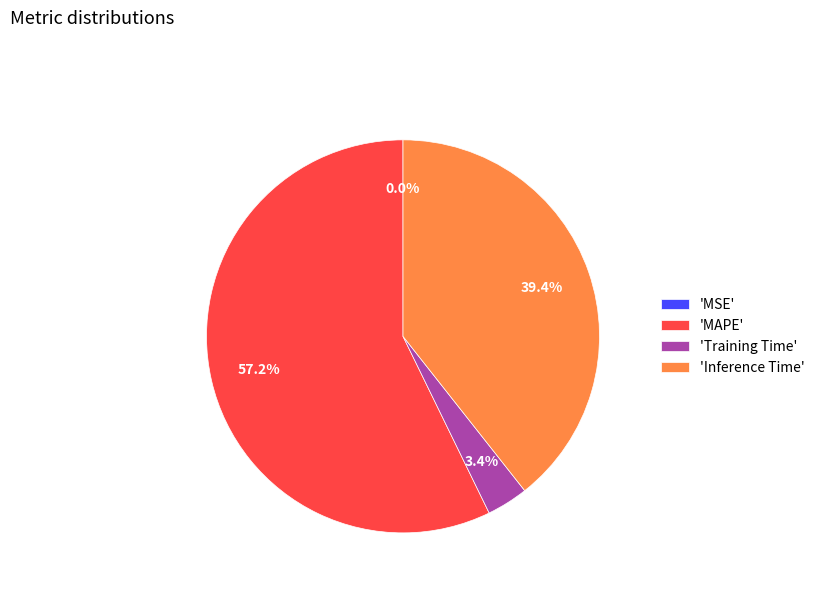

Does any single category account for the majority?

Yes